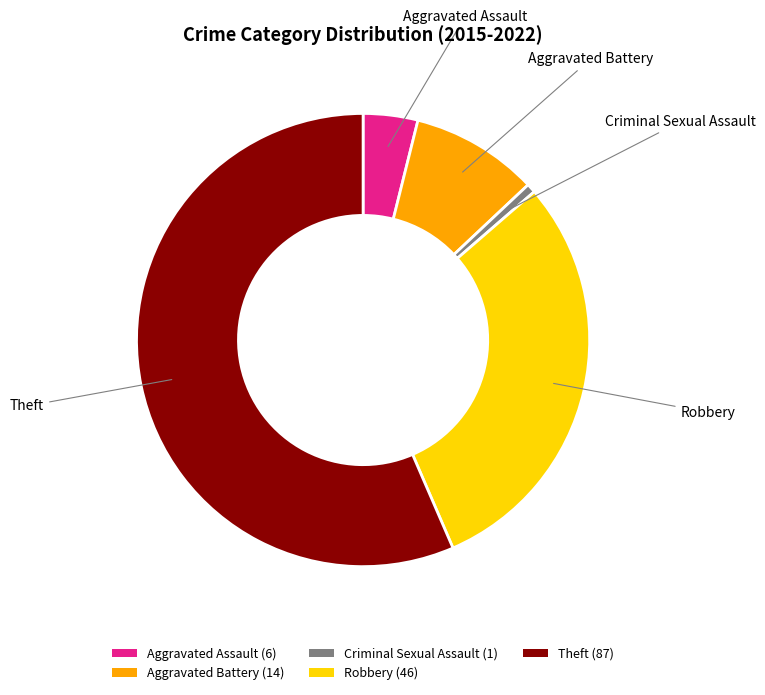

Does Theft (87) represent more than half of the total?

Yes